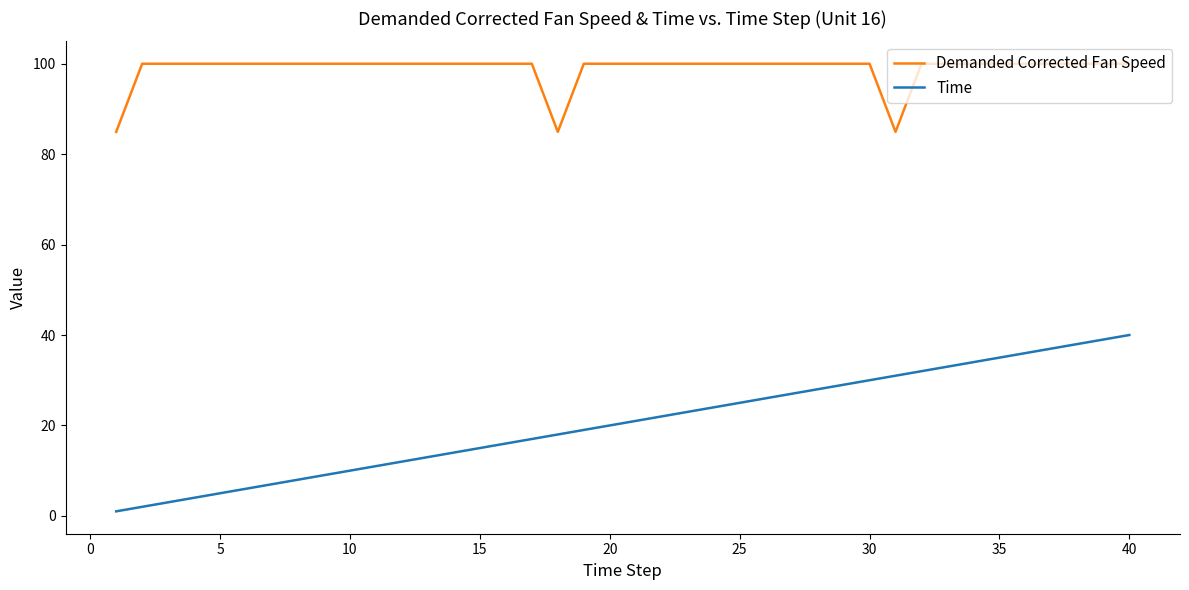

Does the chart have visible grid lines?

No